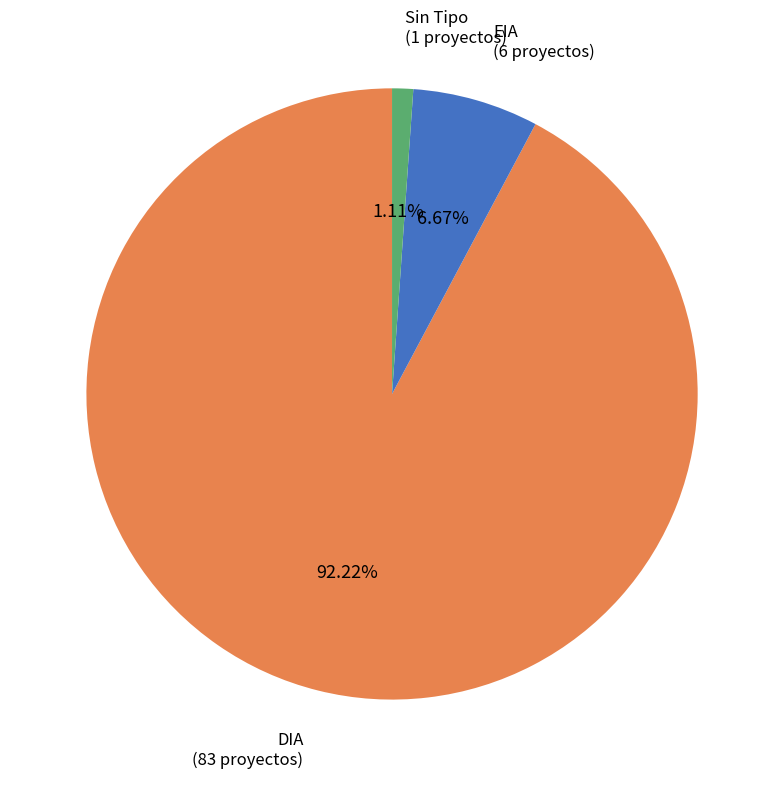

Combined, do EIA and Sin Tipo account for over 50%?

No